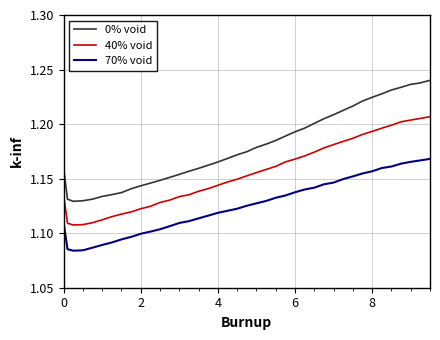

Which series has the largest total across all categories?

0% void